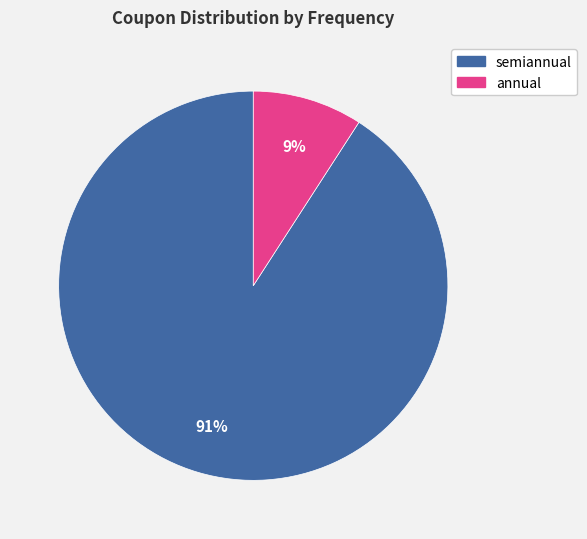

To the nearest percent, what is the difference between the largest and smallest slice percentages?

82%